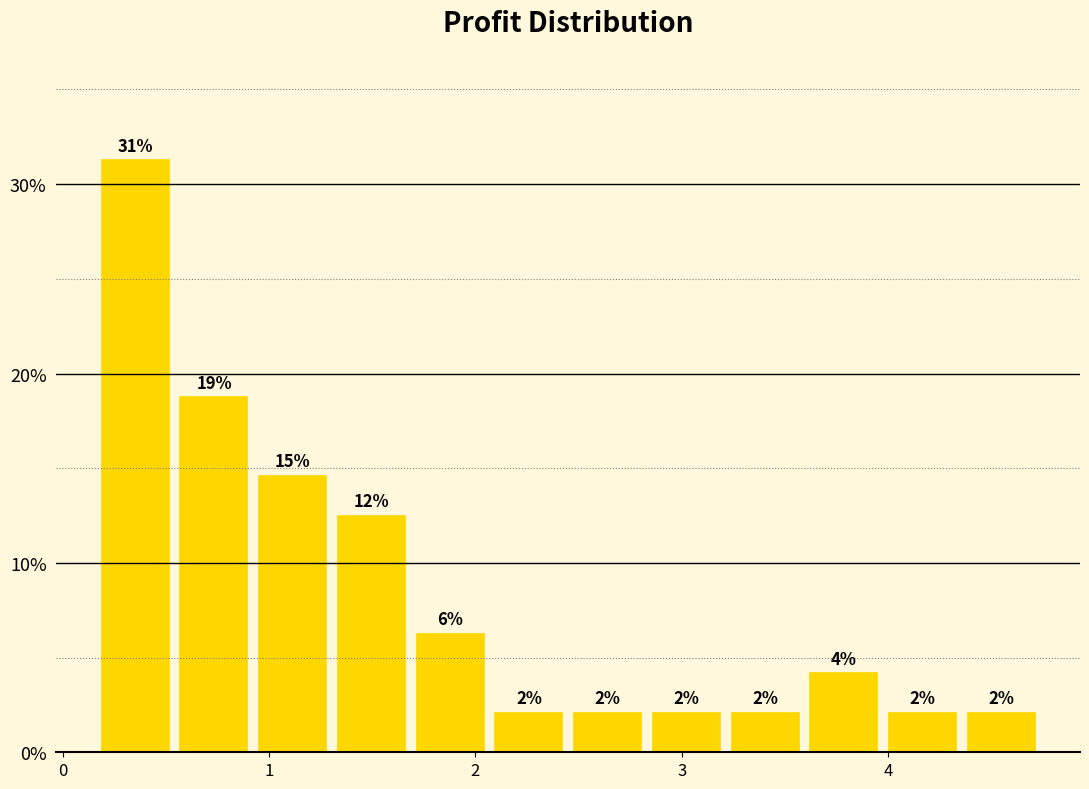

Read against the x-axis, roughly where is the centre of the tallest bar?

0.4